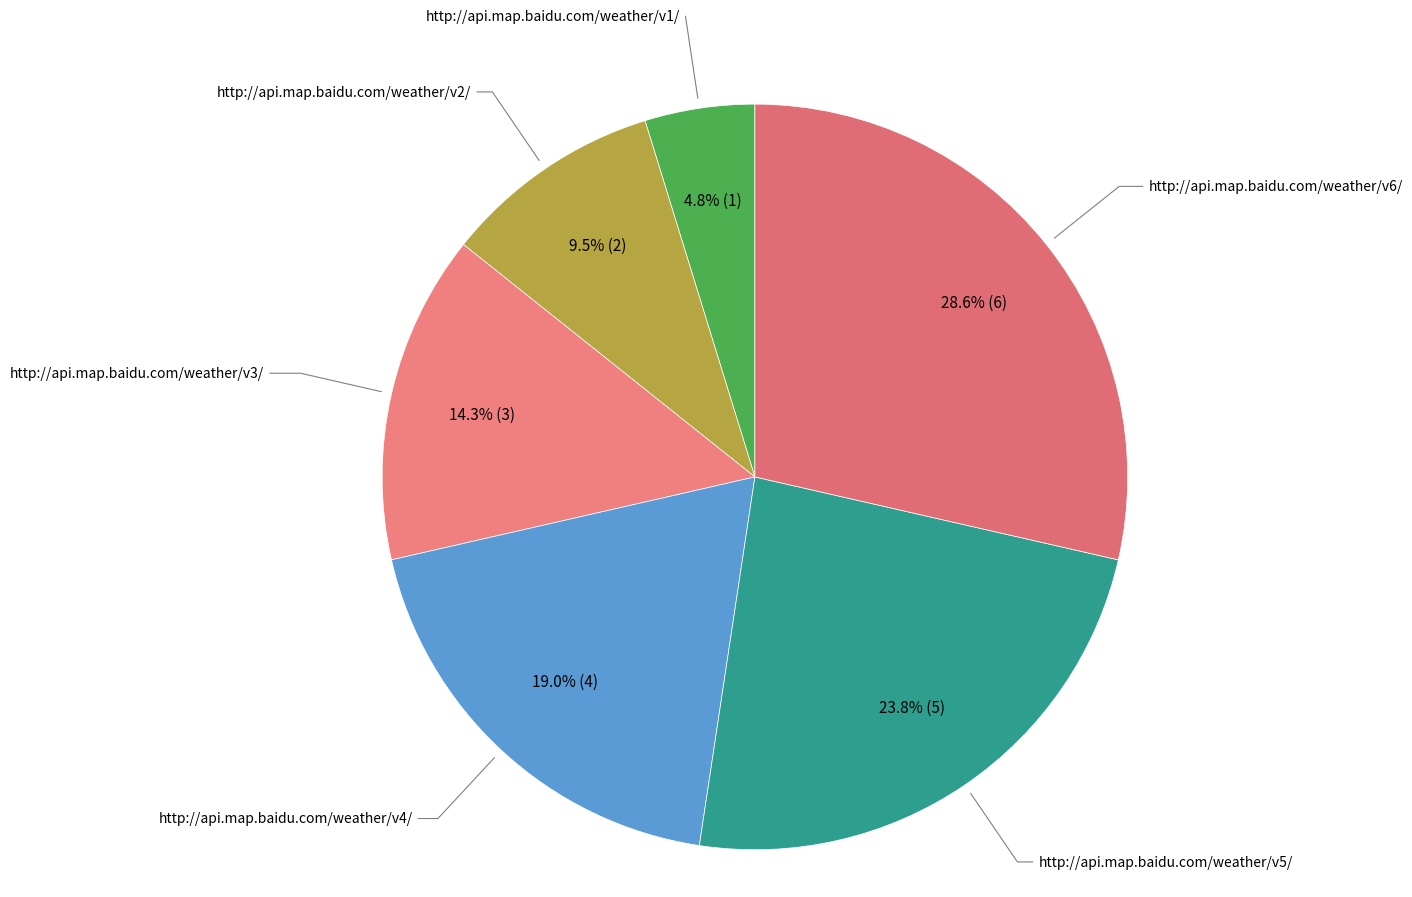

Is there a majority slice in this chart?

No